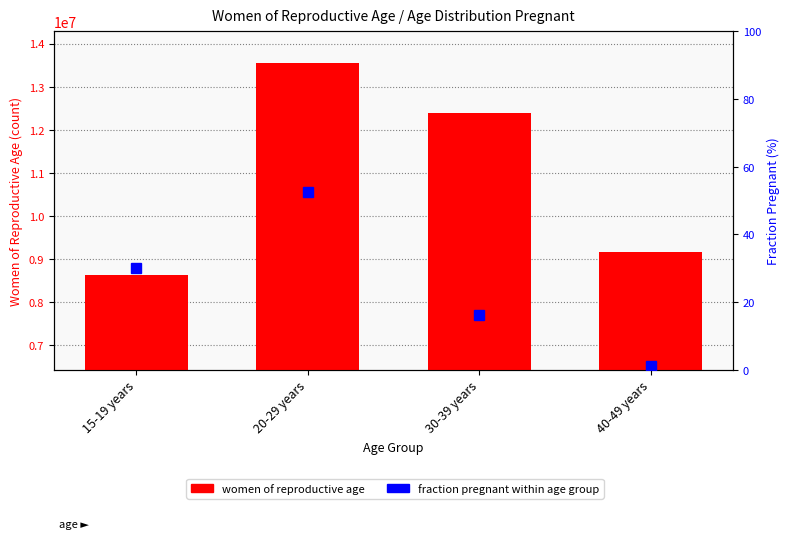

Which series has the largest range (max minus min)?

women of reproductive age